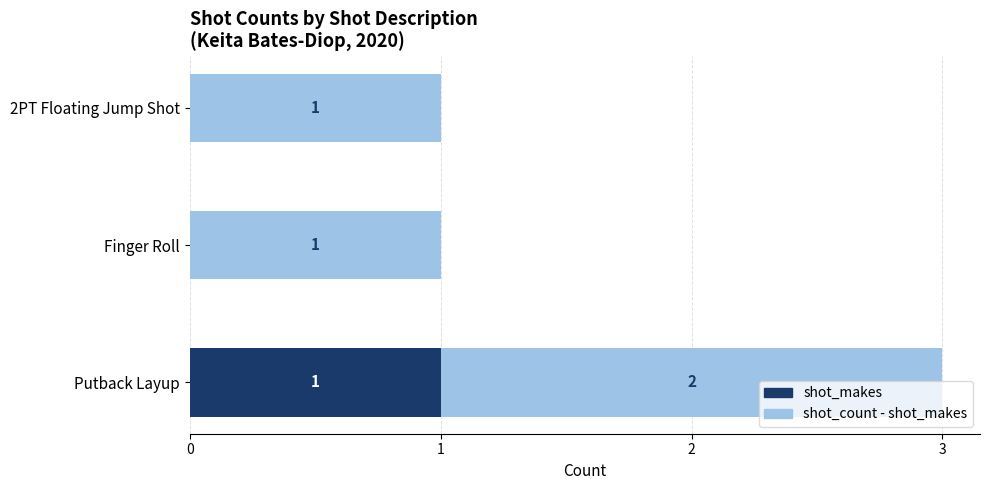

Which category has the highest value in the shot_makes series?

Putback Layup